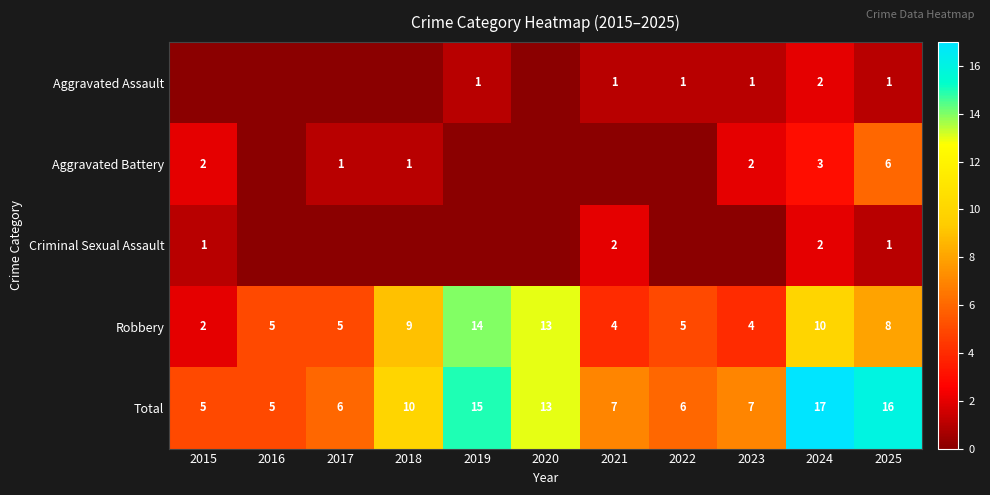

At how many categories does at least one series exceed 10?

4